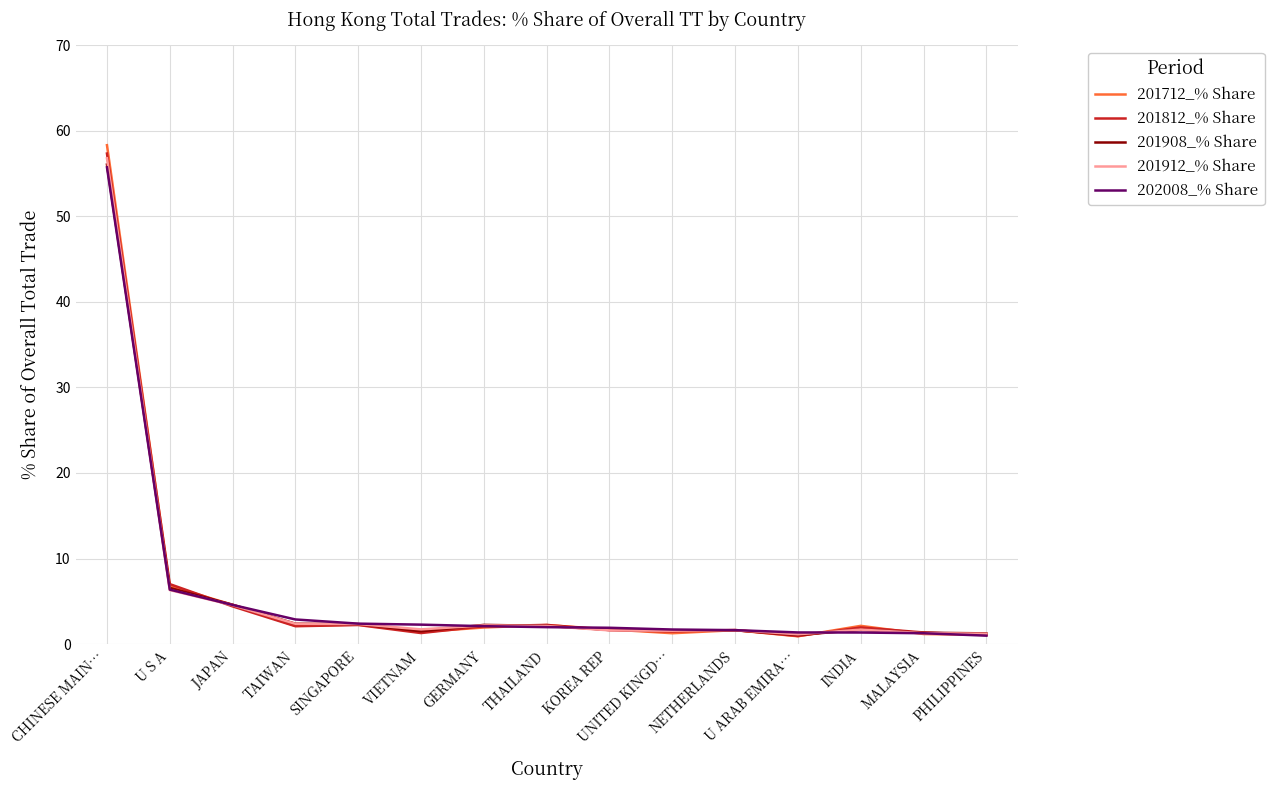

What is the sum of the 201912_% Share values at UNITED KINGD… and SINGAPORE?

3.9